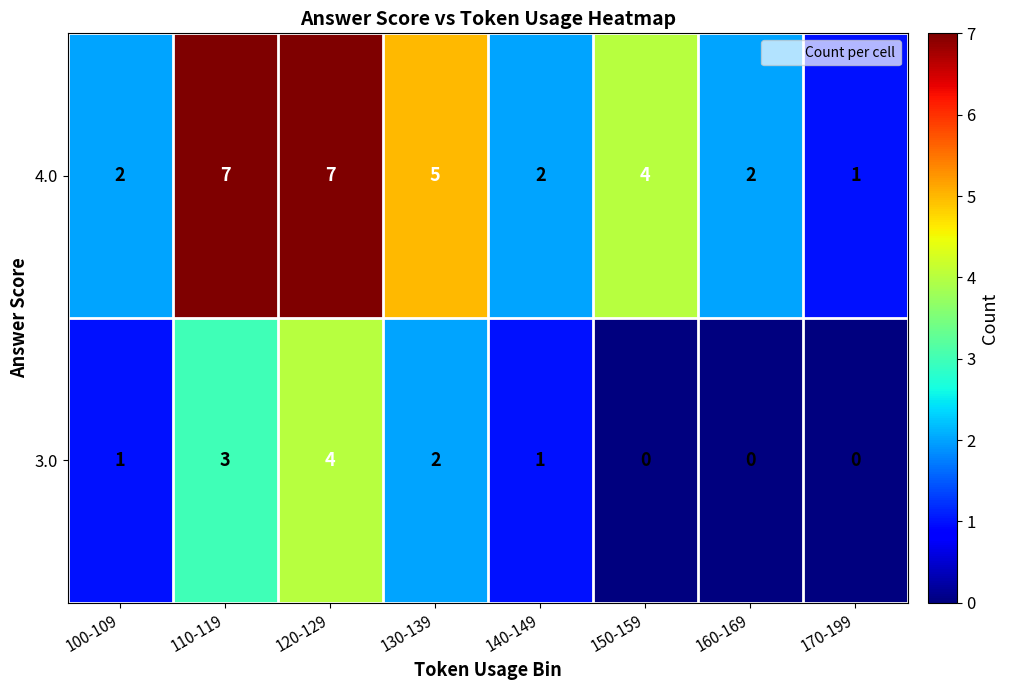

The 4.0 series shows 2 at 140-149. True or false?

True